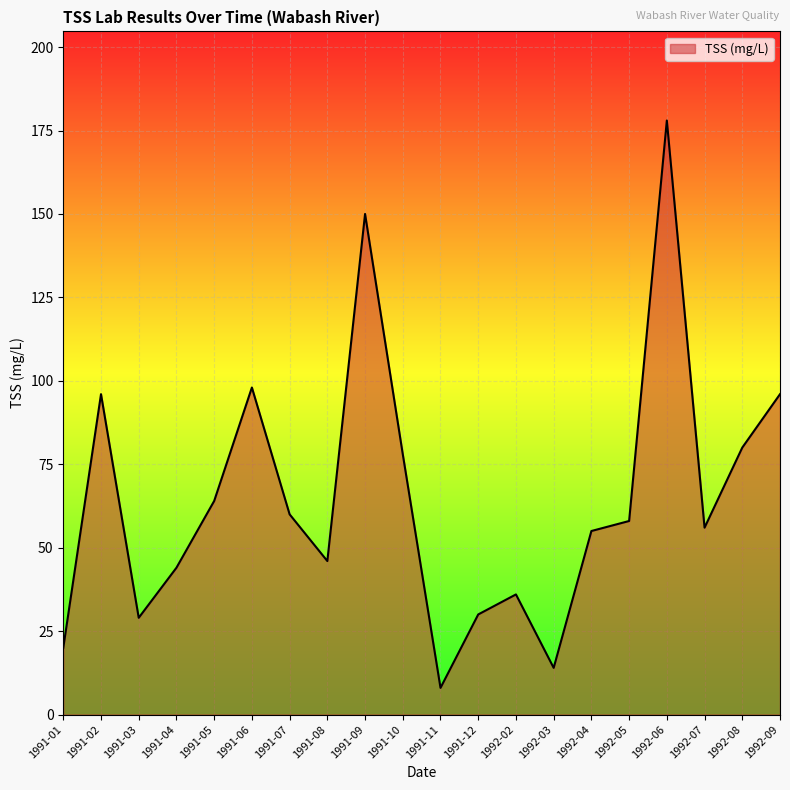

The chart shows a value of 80 at 1992-08. True or false?

True